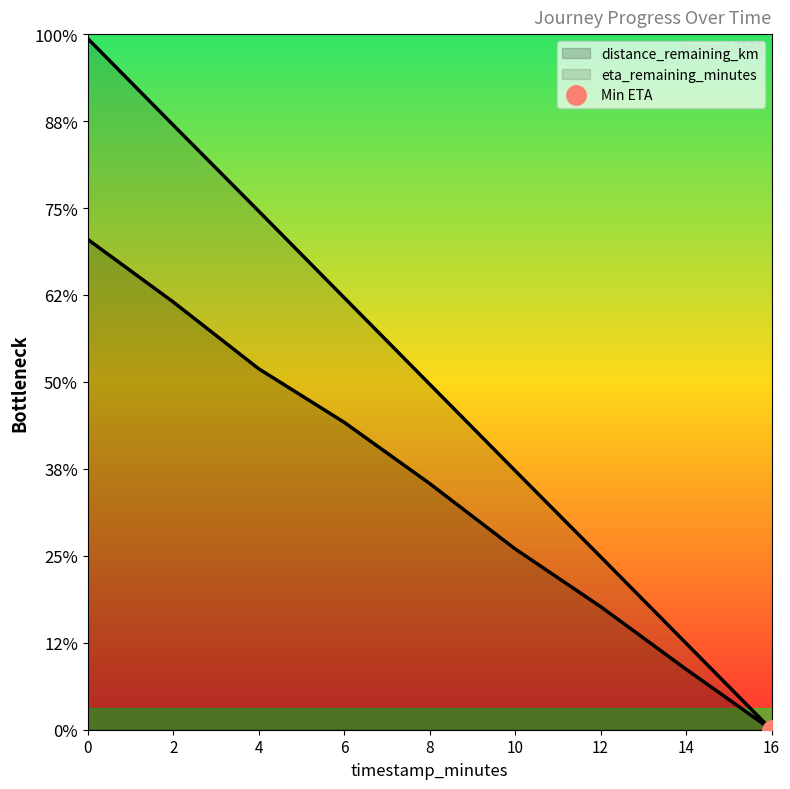

How many values in eta_remaining_minutes are above zero?

8